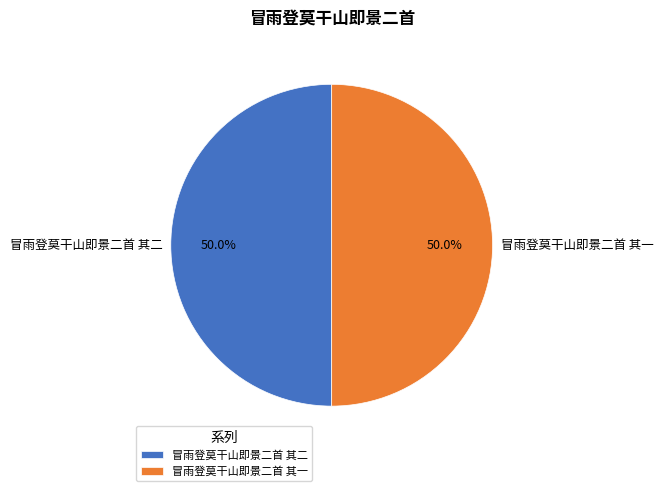

To the nearest percent, what portion does 冒雨登莫干山即景二首 其二 represent?

50%